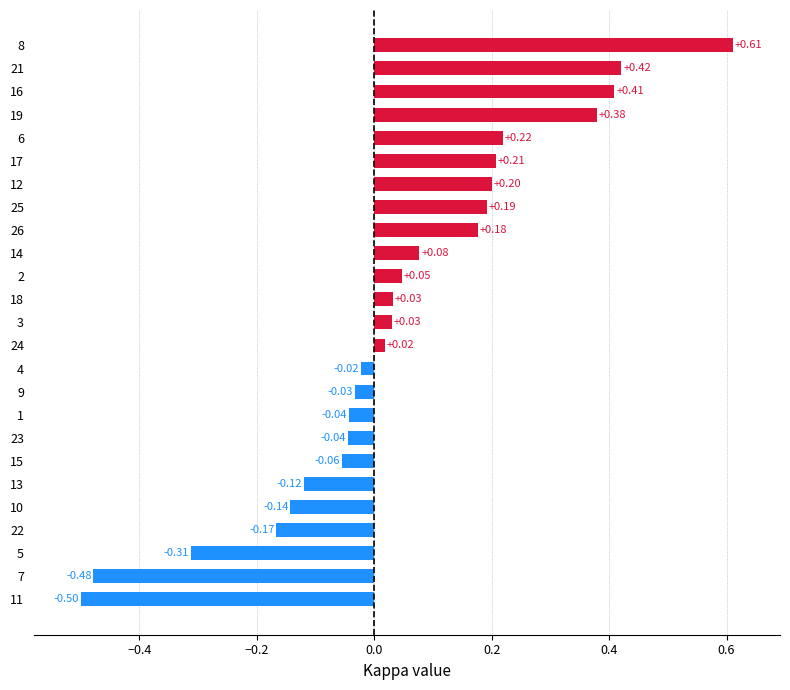

Which label corresponds to the smallest value in the chart?

11